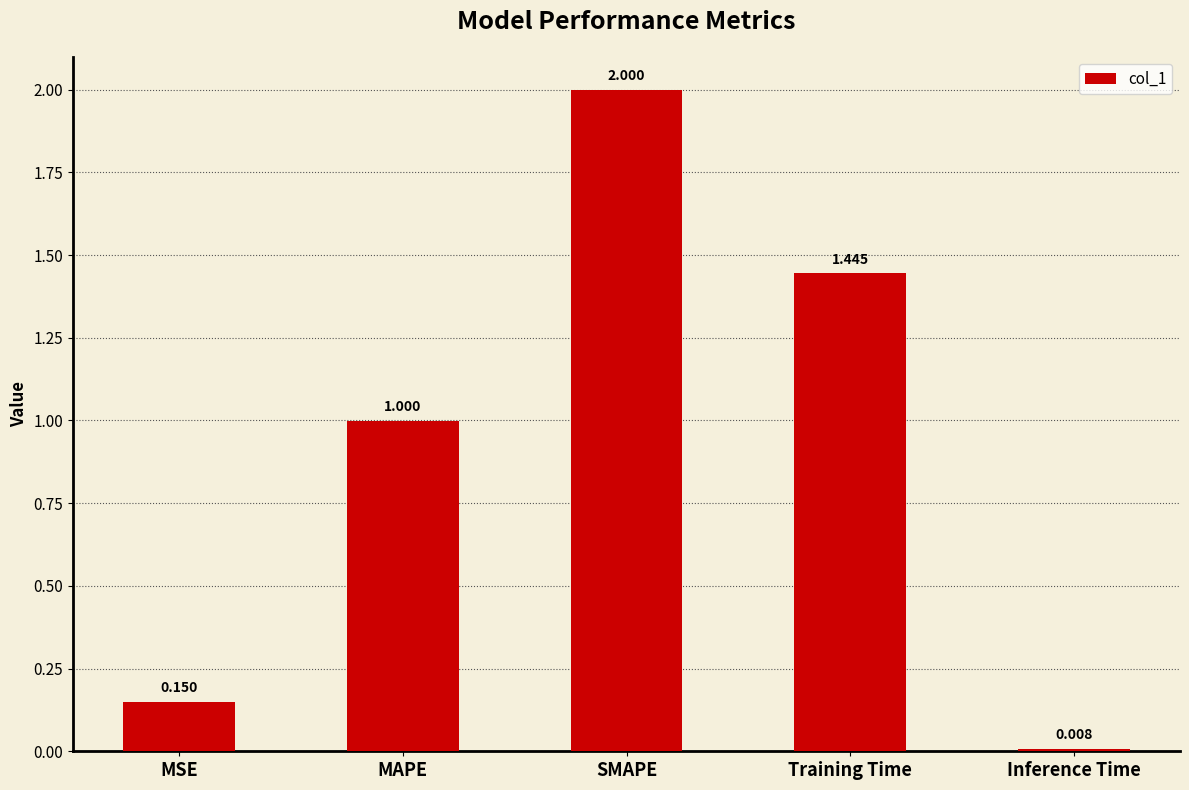

What is the maximum value shown in the chart?

2.0